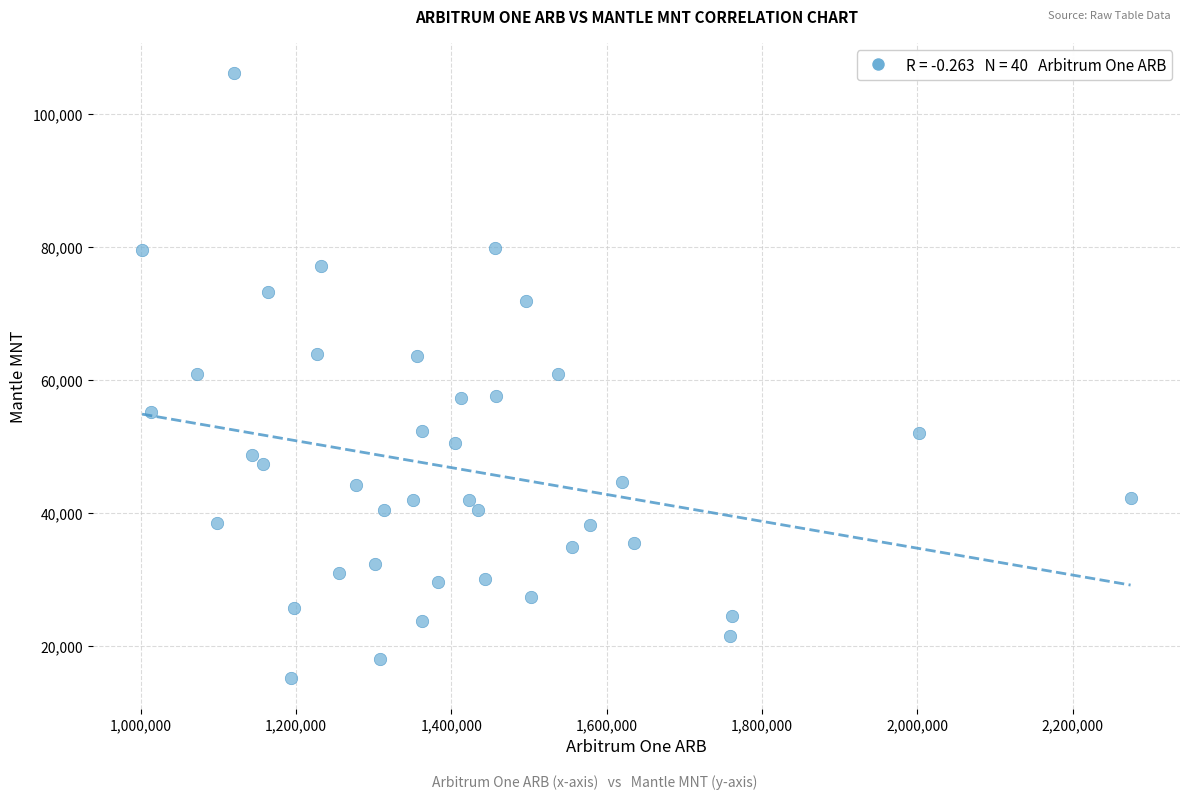

What is the range of Y values (max minus min)?

90969